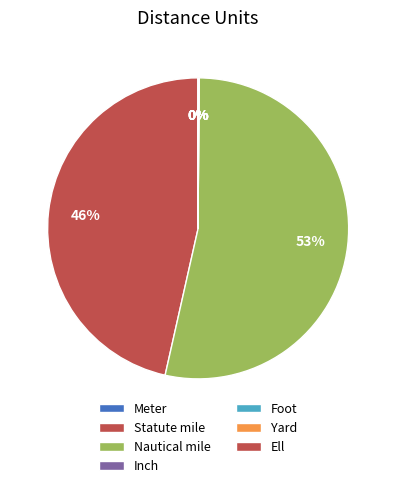

Does Yard account for over 50% of the chart?

No